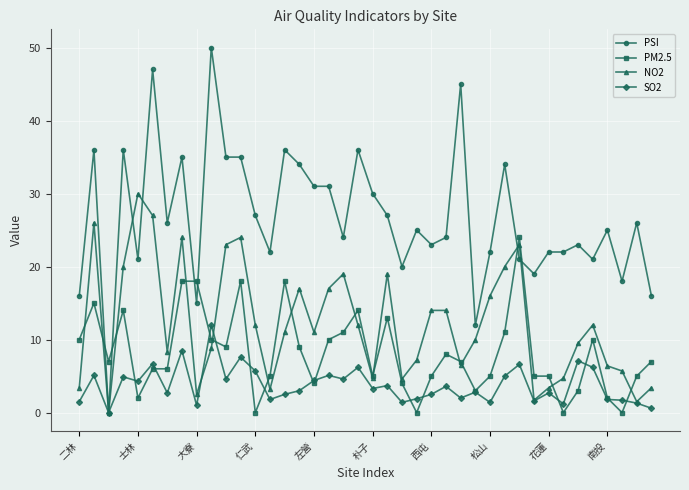

What is the difference between the maximum and second lowest values in the PM2.5 series?

24.0